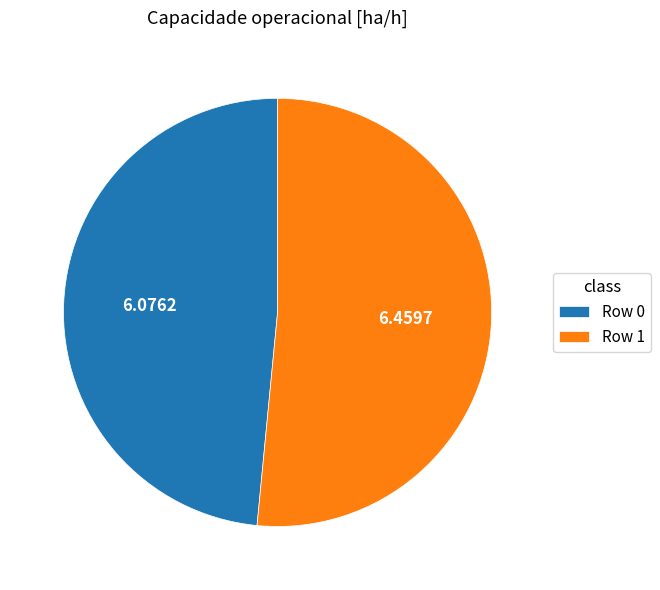

Which has a higher value, Row 0 or Row 1?

Row 1